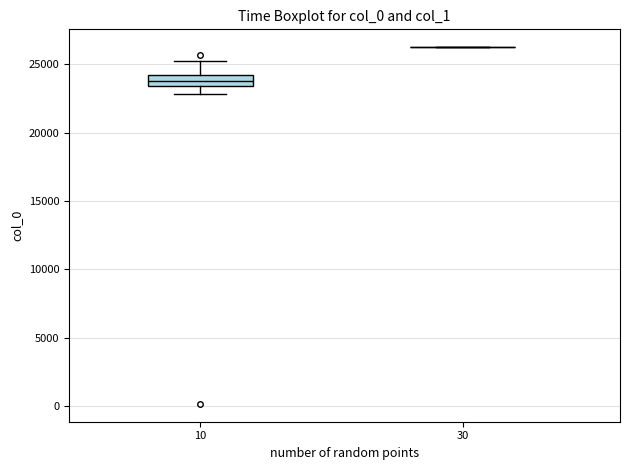

Where is the upper edge of the box at x = 10 on the y-axis? The values are not printed on the chart, so give them approximately, as read against the axis.

24000